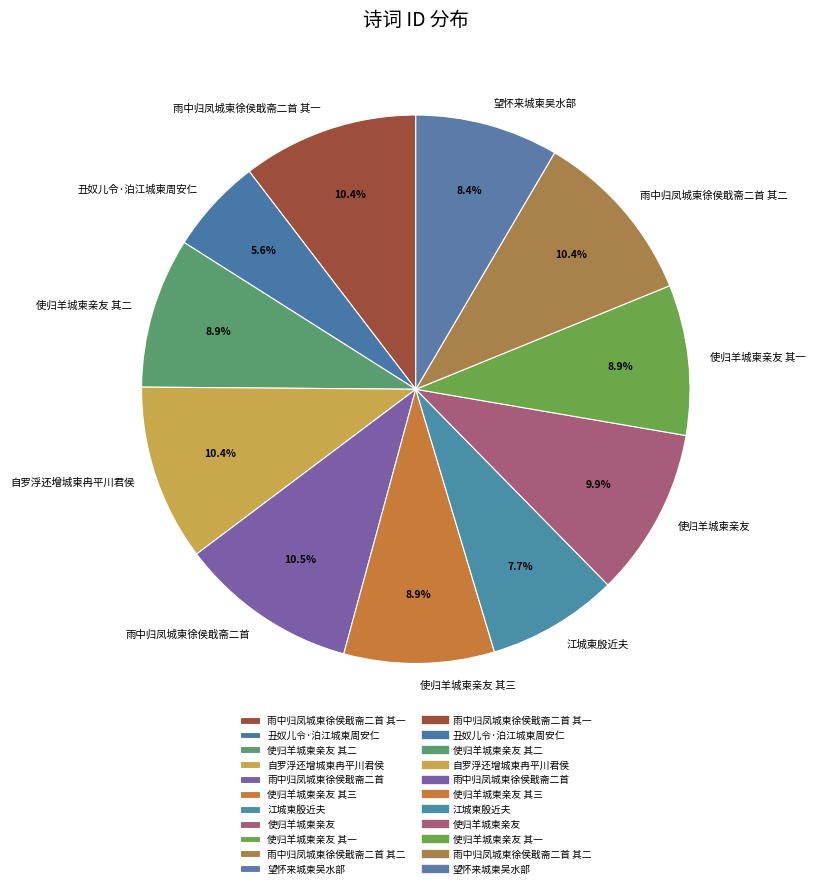

What is the smallest slice in the pie chart?

丑奴儿令·泊江城柬周安仁